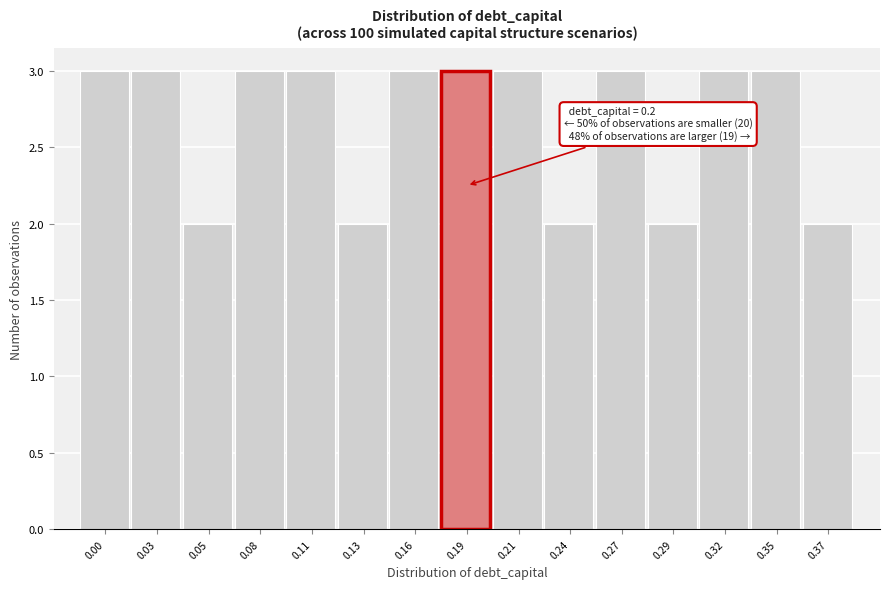

Reading right to left, list all the values displayed in this chart.

2	3	3	2	3	2	3	3	3	2	3	3	2	3	3